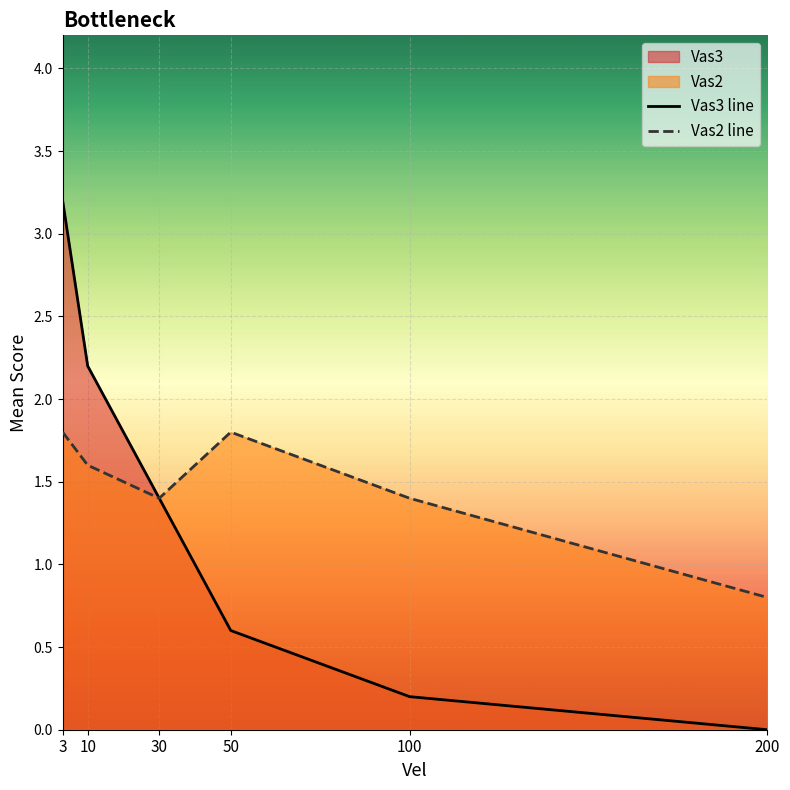

Which category has the highest value in the Vas3 line series?

3